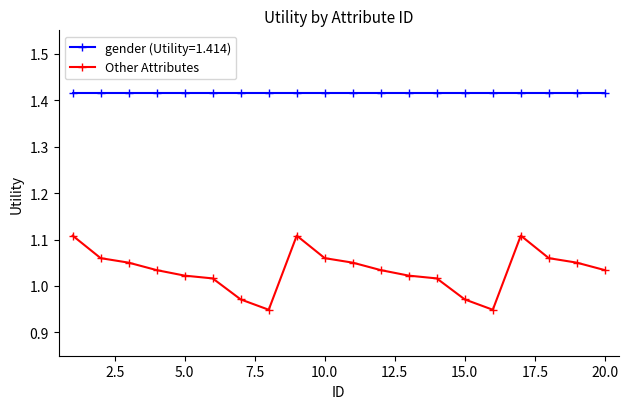

True or false: gender (Utility=1.414) and Other Attributes intersect in this chart.

False